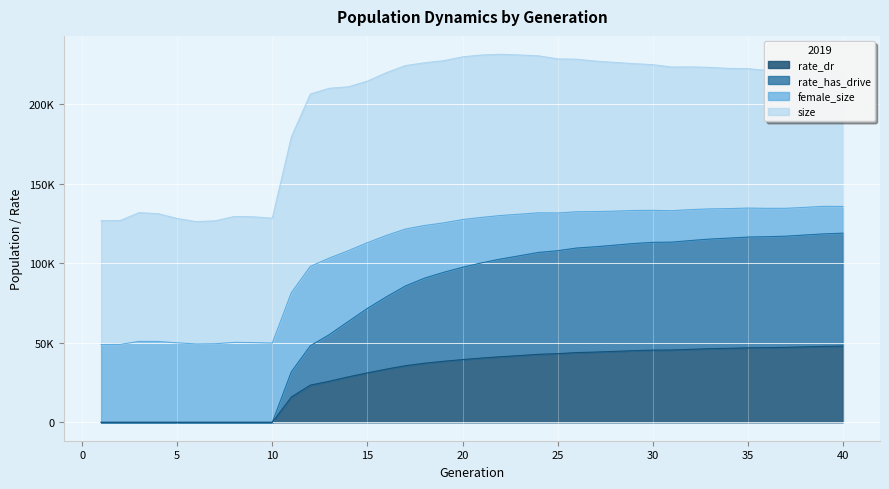

The value of rate_has_drive at 22 is 102695.4. True or false?

True